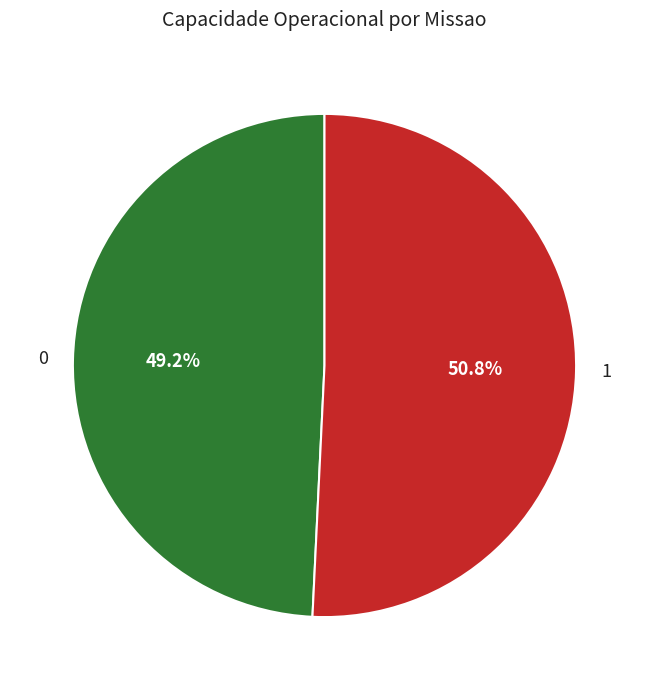

Count the number of slices in the pie.

2